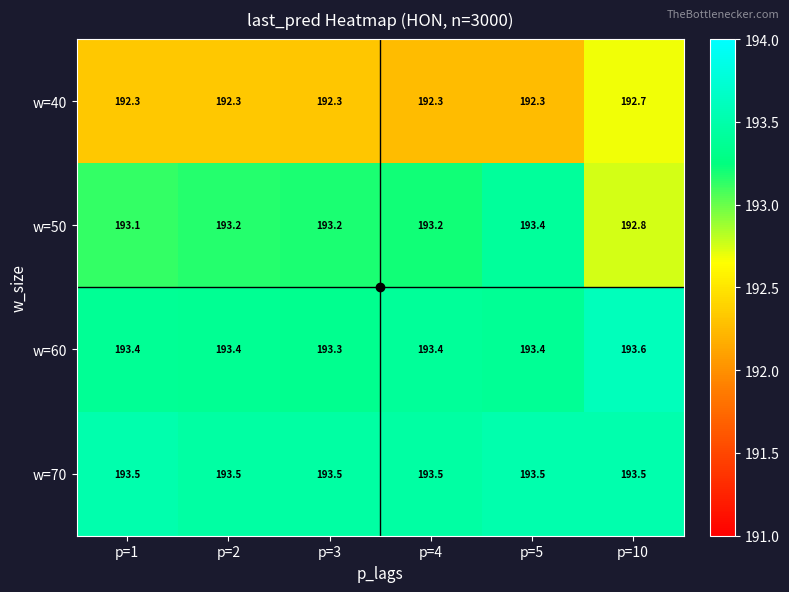

What is the difference between the highest and lowest values at p=5?

1.2